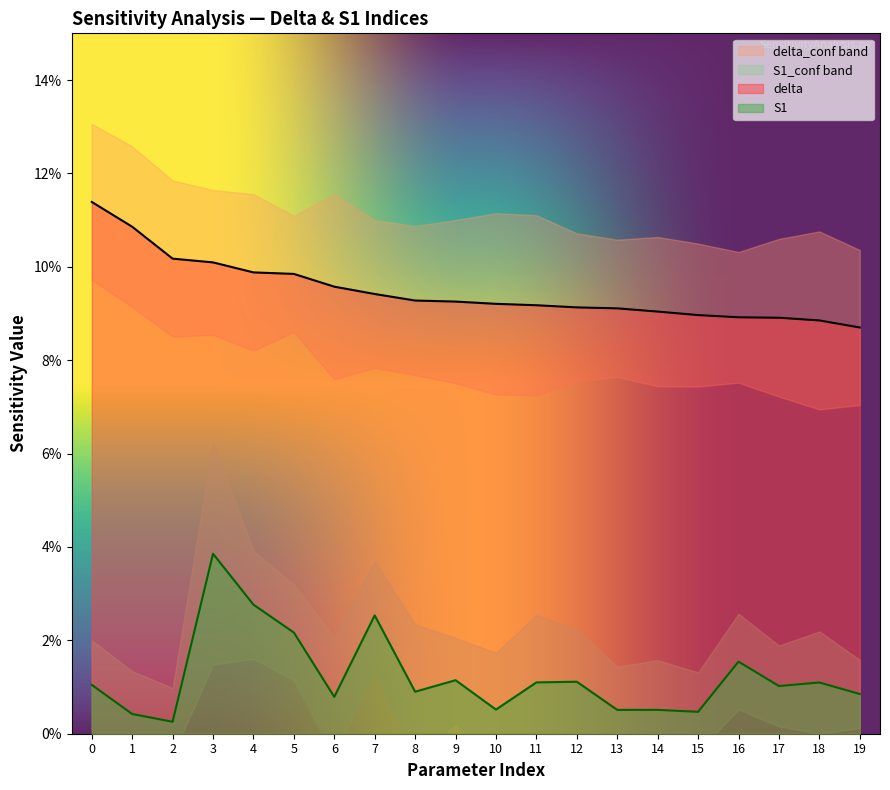

What is the sum of the delta values at 2 and 13?

0.2